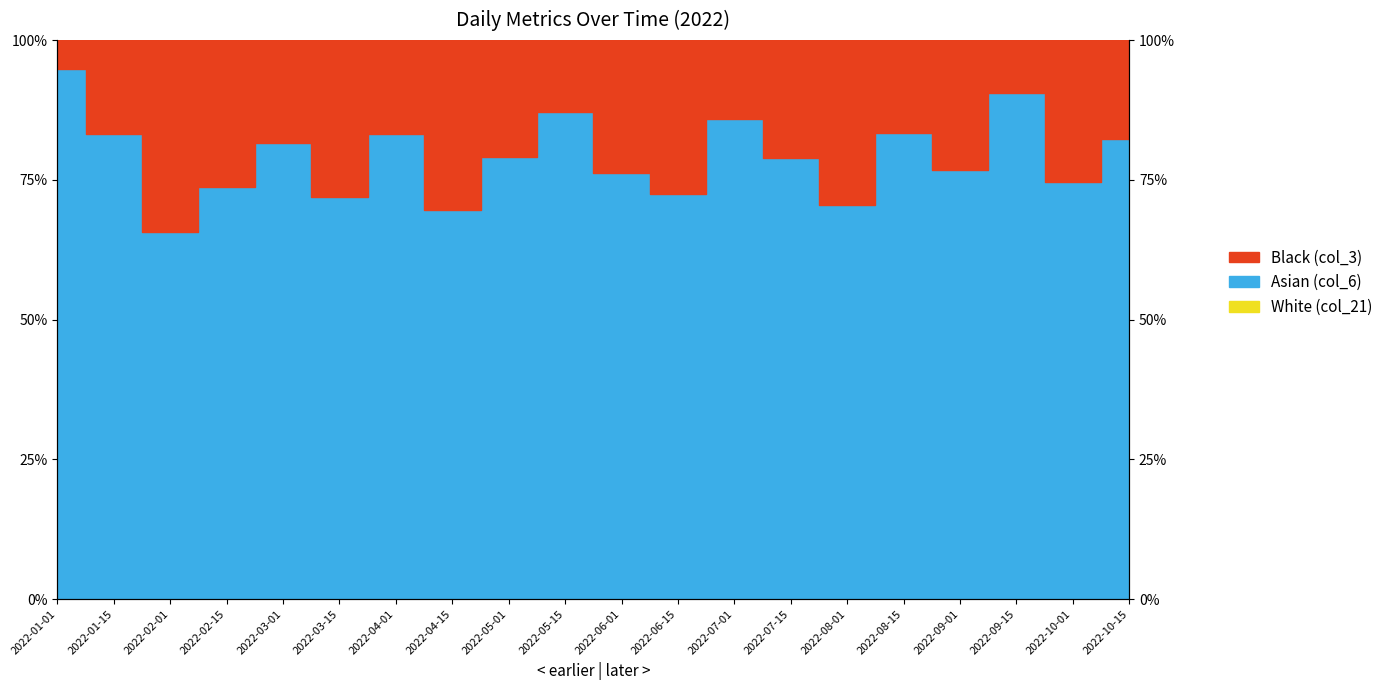

Which series has the largest total across all categories?

Asian (col_6)